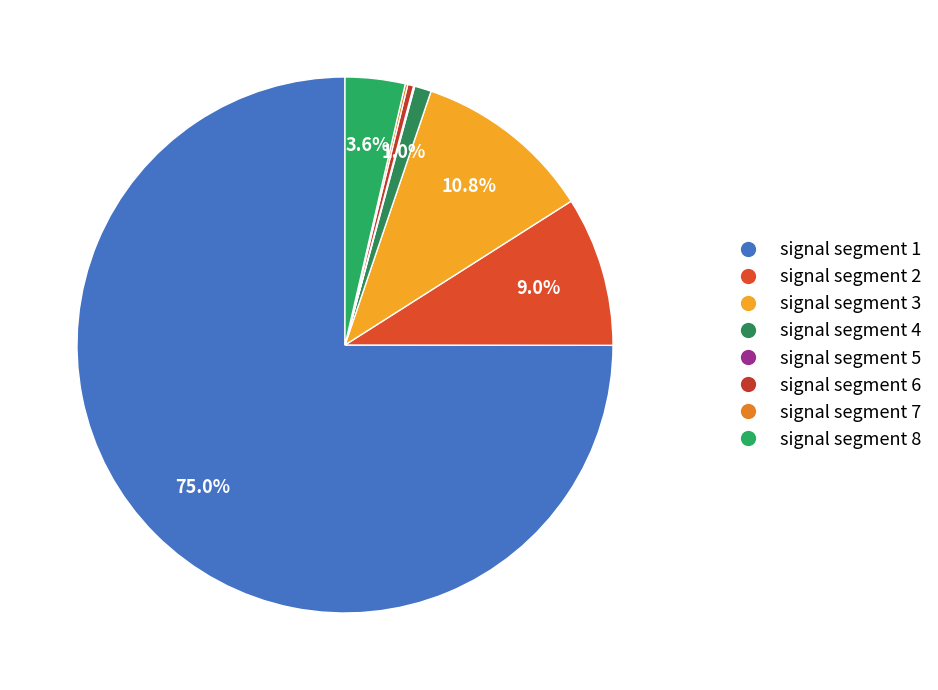

Rank the categories by value from highest to lowest.

signal segment 1, signal segment 3, signal segment 2, signal segment 8, signal segment 4, signal segment 6, signal segment 7, signal segment 5